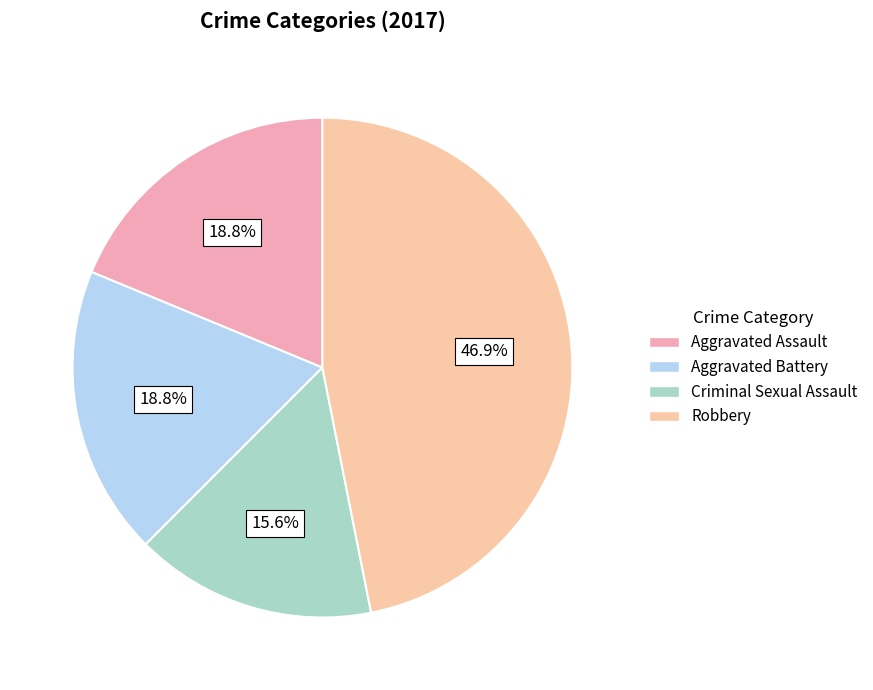

To the nearest percent, what is the combined percentage of Aggravated Battery and Aggravated Assault?

38%